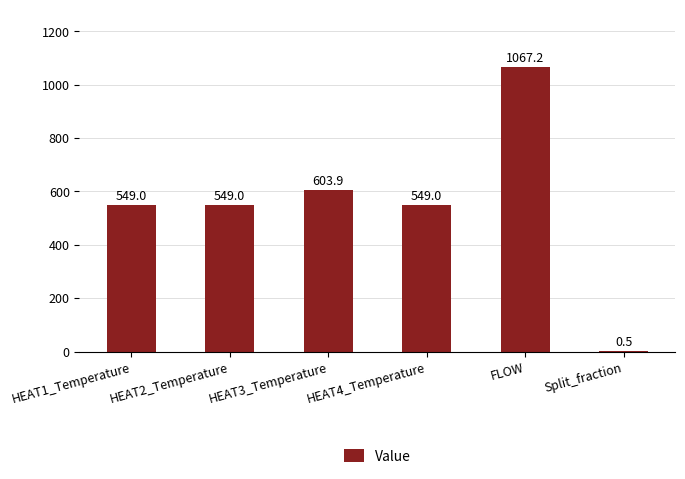

Which label corresponds to the largest value in the chart?

FLOW